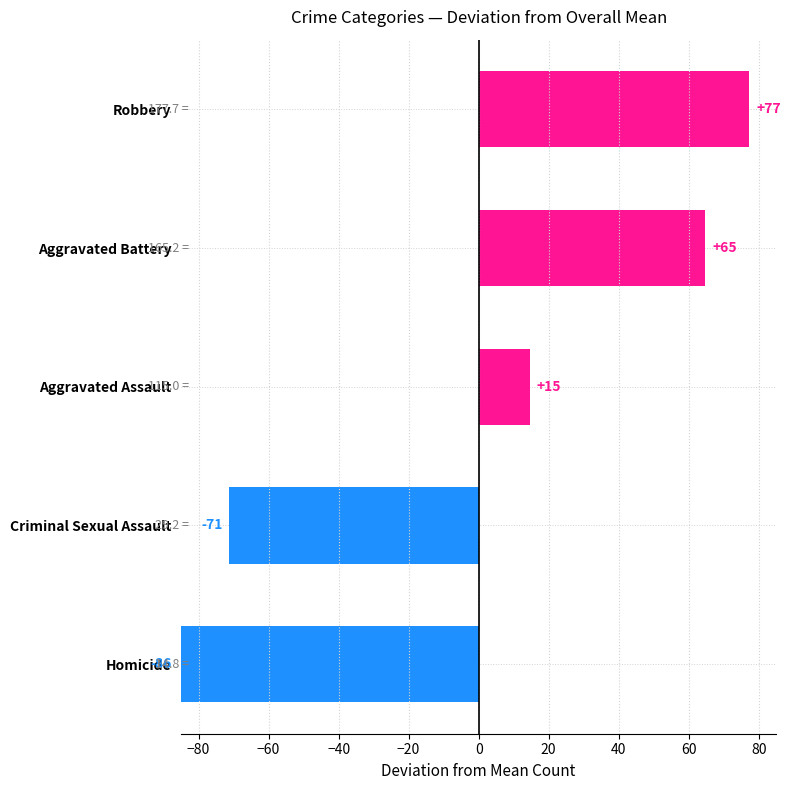

How many negative values are there?

2